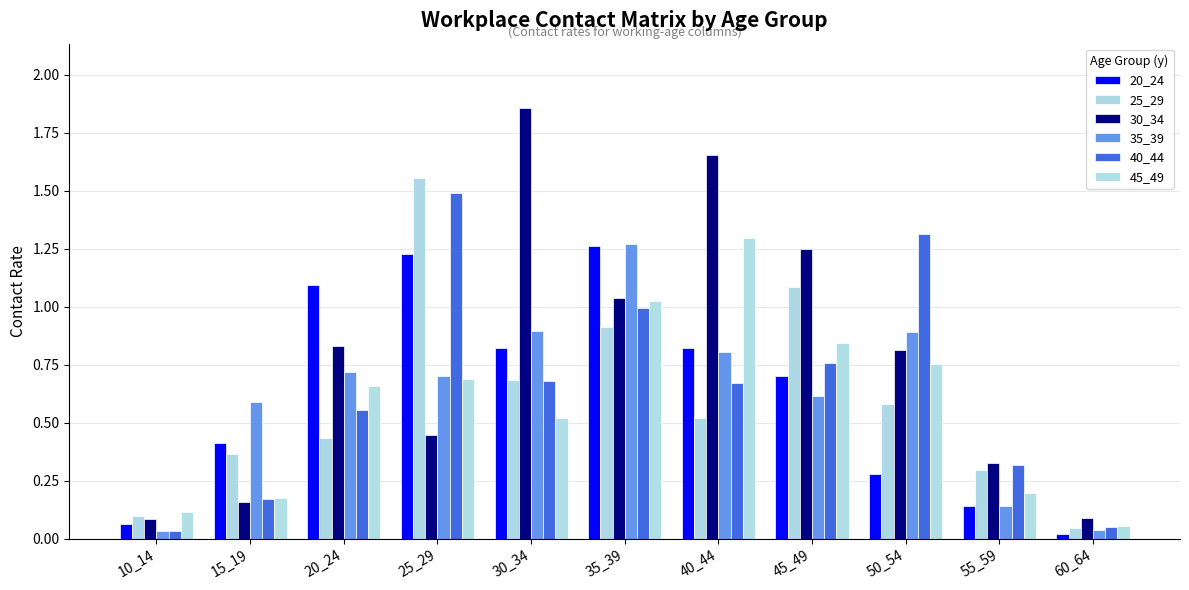

Reading left to right, what are all the values shown in this chart?

20_24: 0.1	0.4	1.1	1.2	0.8	1.3	0.8	0.7	0.3	0.1	0.0
25_29: 0.1	0.4	0.4	1.6	0.7	0.9	0.5	1.1	0.6	0.3	0.0
30_34: 0.1	0.2	0.8	0.4	1.9	1.0	1.7	1.3	0.8	0.3	0.1
35_39: 0.0	0.6	0.7	0.7	0.9	1.3	0.8	0.6	0.9	0.1	0.0
40_44: 0.0	0.2	0.6	1.5	0.7	1.0	0.7	0.8	1.3	0.3	0.0
45_49: 0.1	0.2	0.7	0.7	0.5	1.0	1.3	0.8	0.8	0.2	0.1